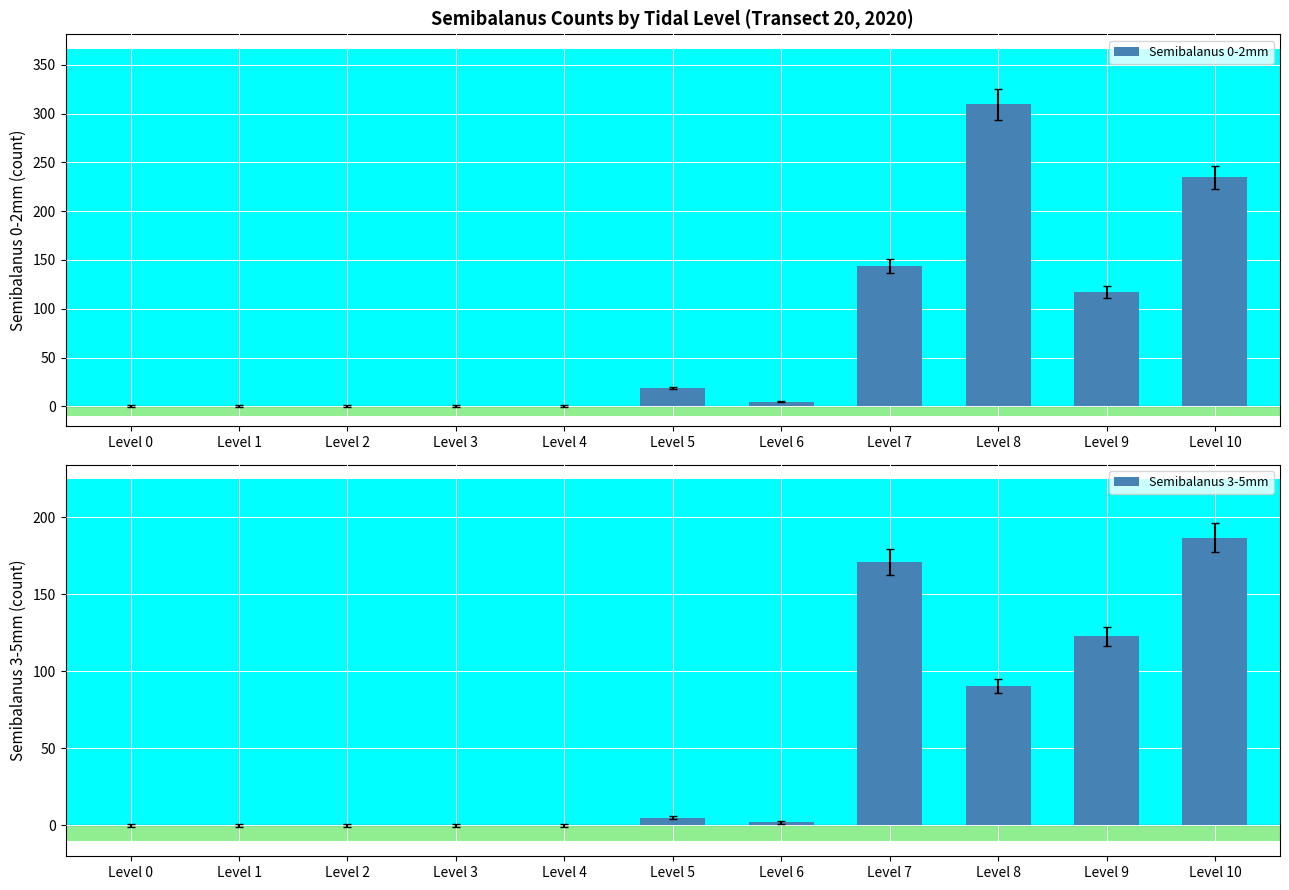

At which category is the sum across all series the highest?

Level 10